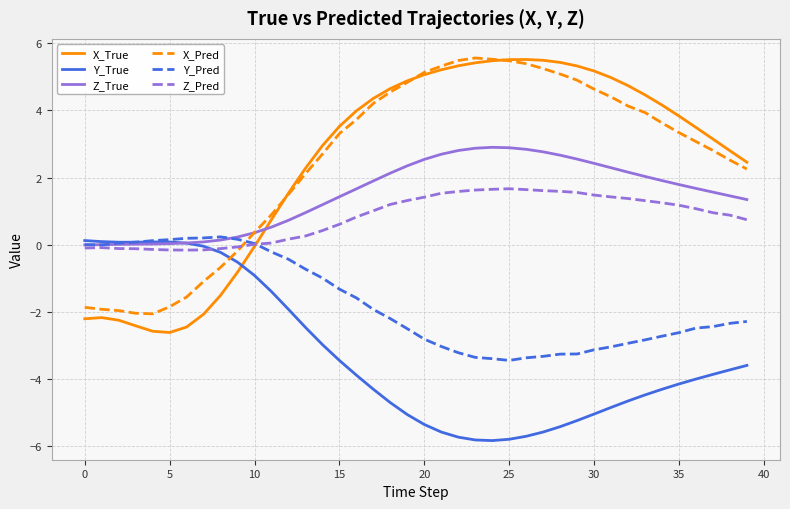

What is the minimum value for X_True?

-2.6